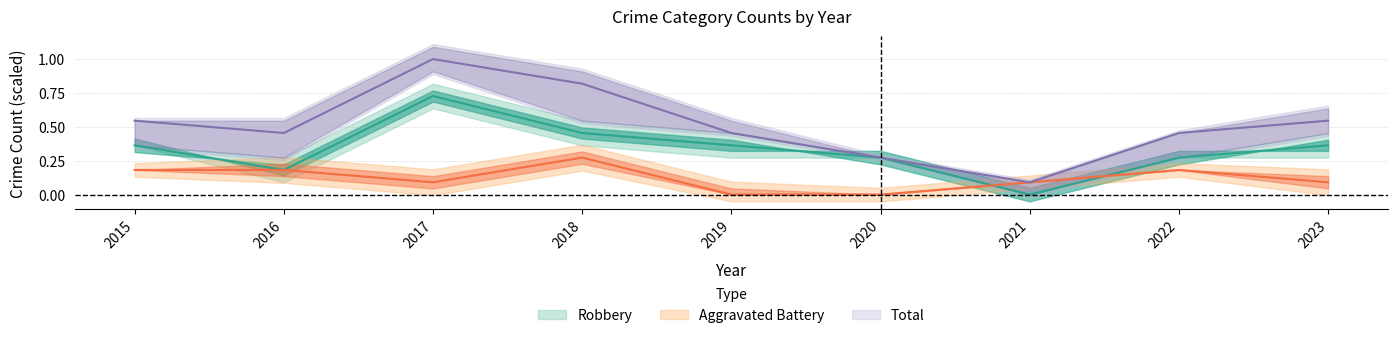

What is the value of the Robbery point at the 4th from the left?

0.5